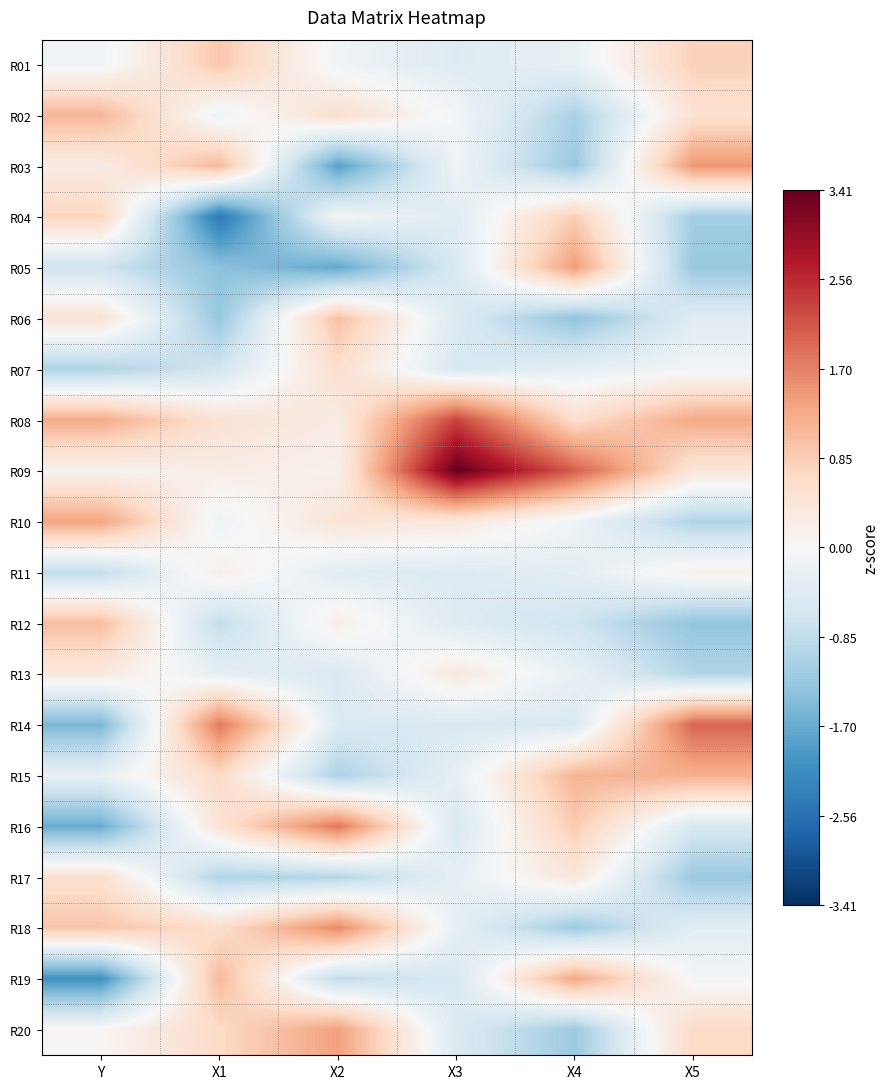

At how many categories does at least one series exceed 2?

2